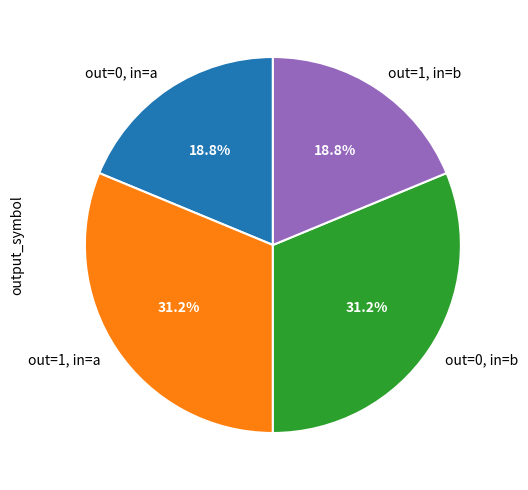

Between out=0, in=a and out=1, in=a, which is larger?

out=1, in=a